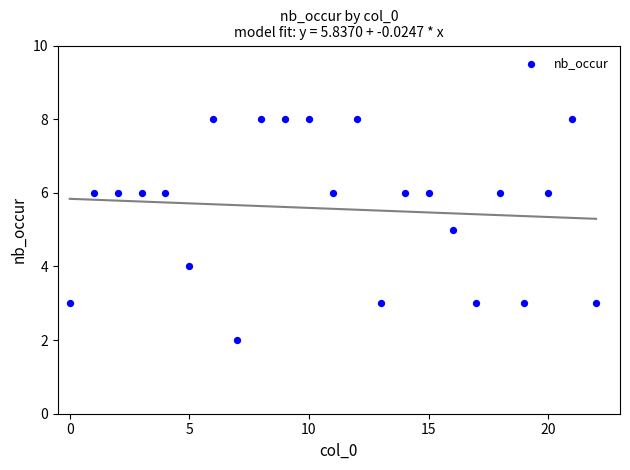

What is the range of Y values (max minus min)?

6